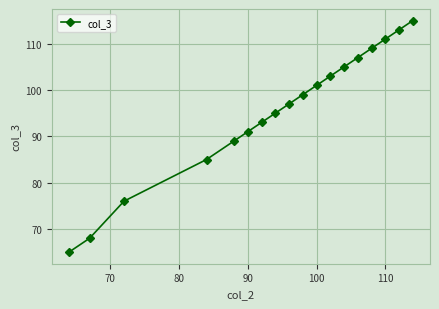

What is the minimum value shown in the chart?

65